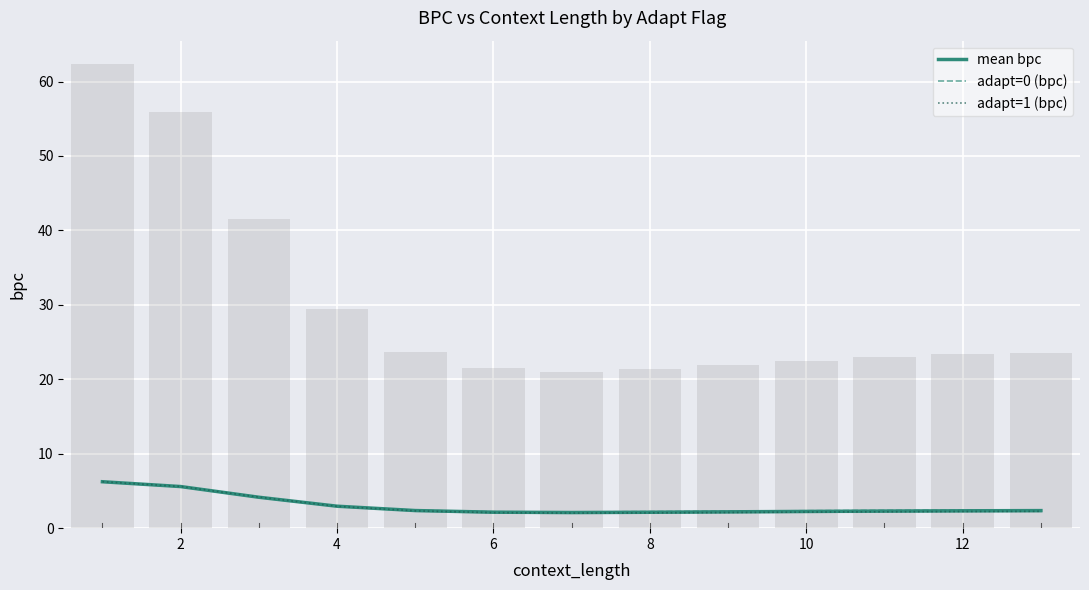

What is the lowest value of the mean bpc series?

2.1